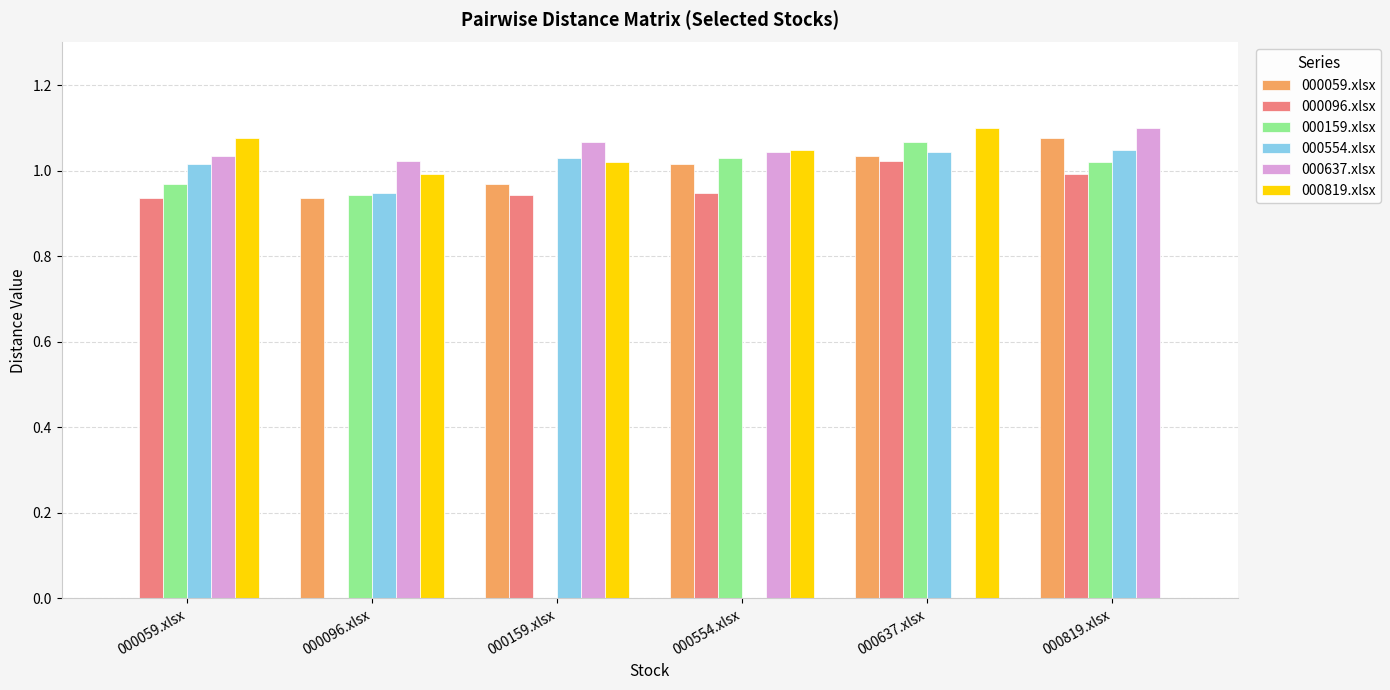

How many categories are shown in the chart?

6